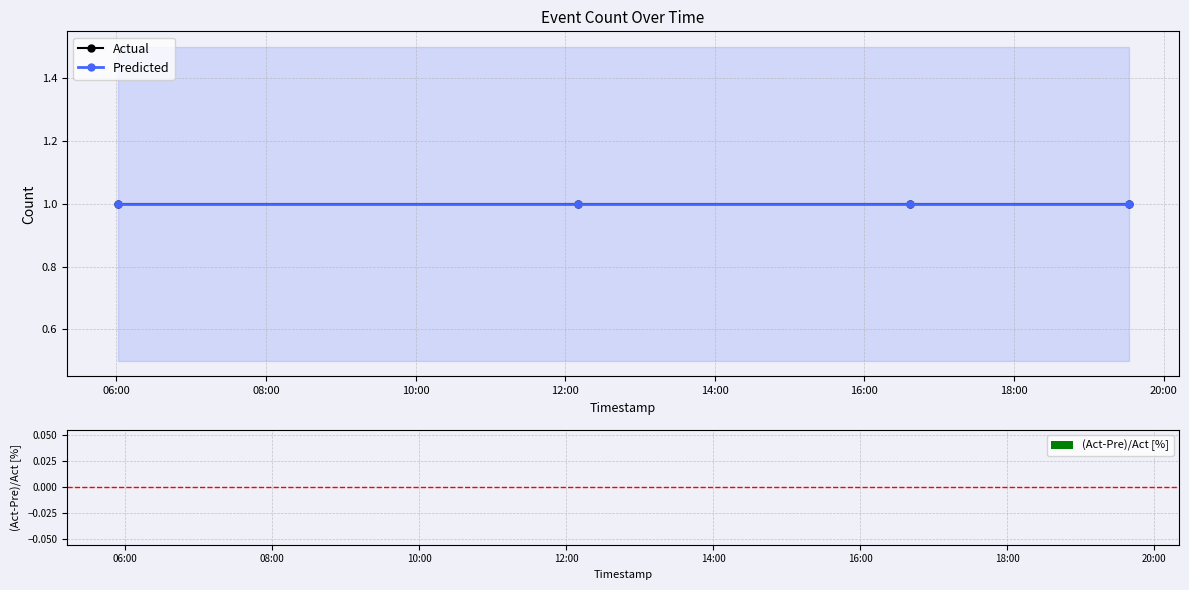

Between 10:00 and 12:00, which is larger?

10:00